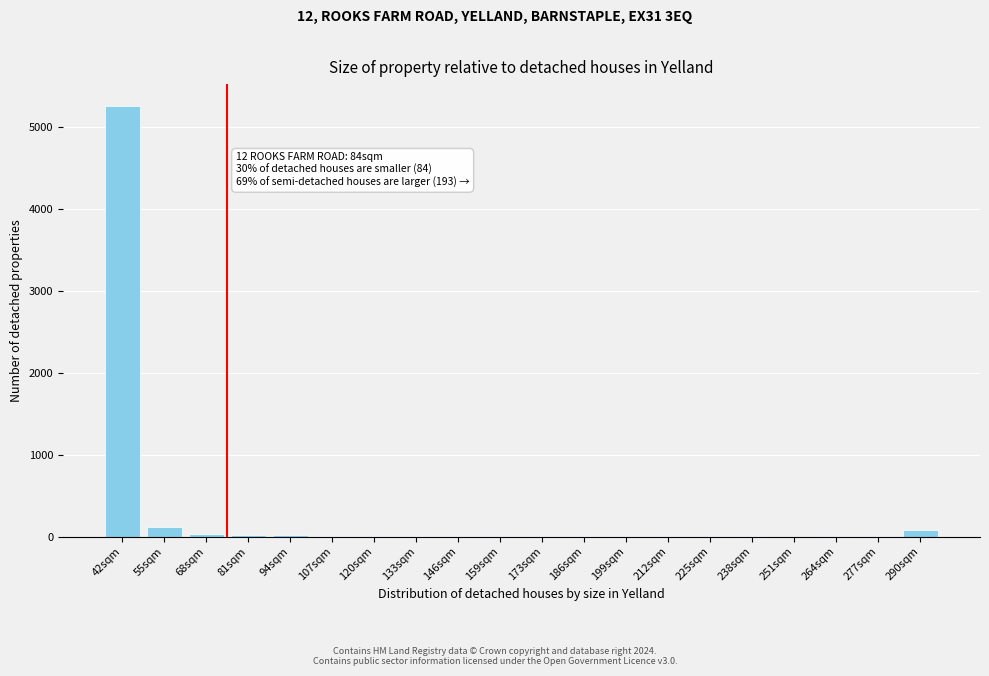

True or false: the data shows 6 at 186sqm.

True